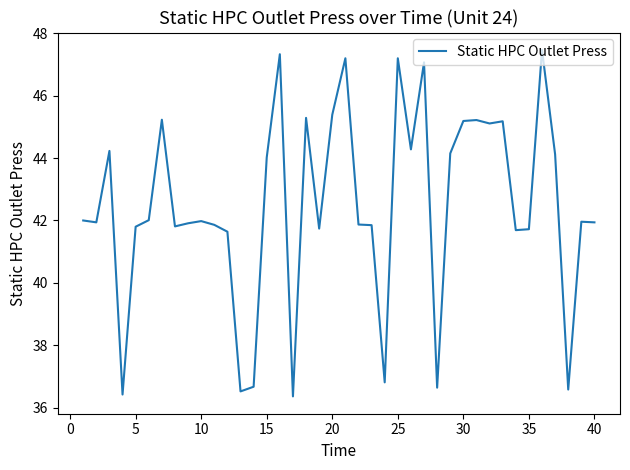

What is the greatest value displayed?

47.5